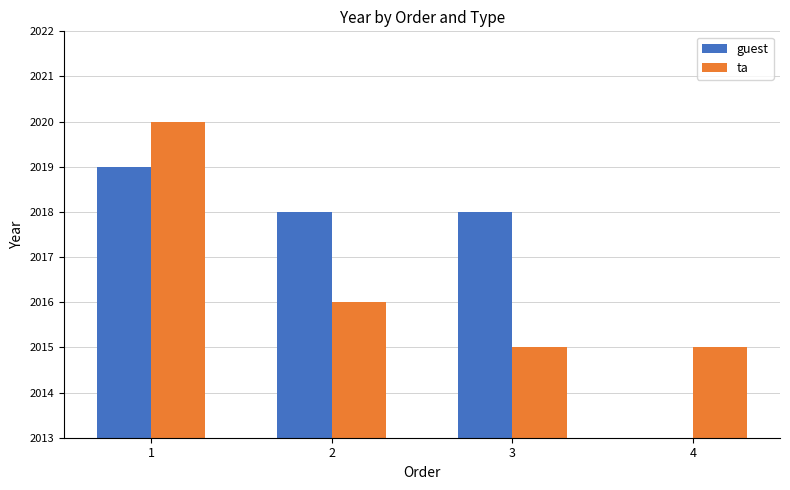

Reading left to right, transcribe all the data shown in this chart.

guest: 1=2019	2=2018	3=2018	4=0
ta: 1=2020	2=2016	3=2015	4=2015